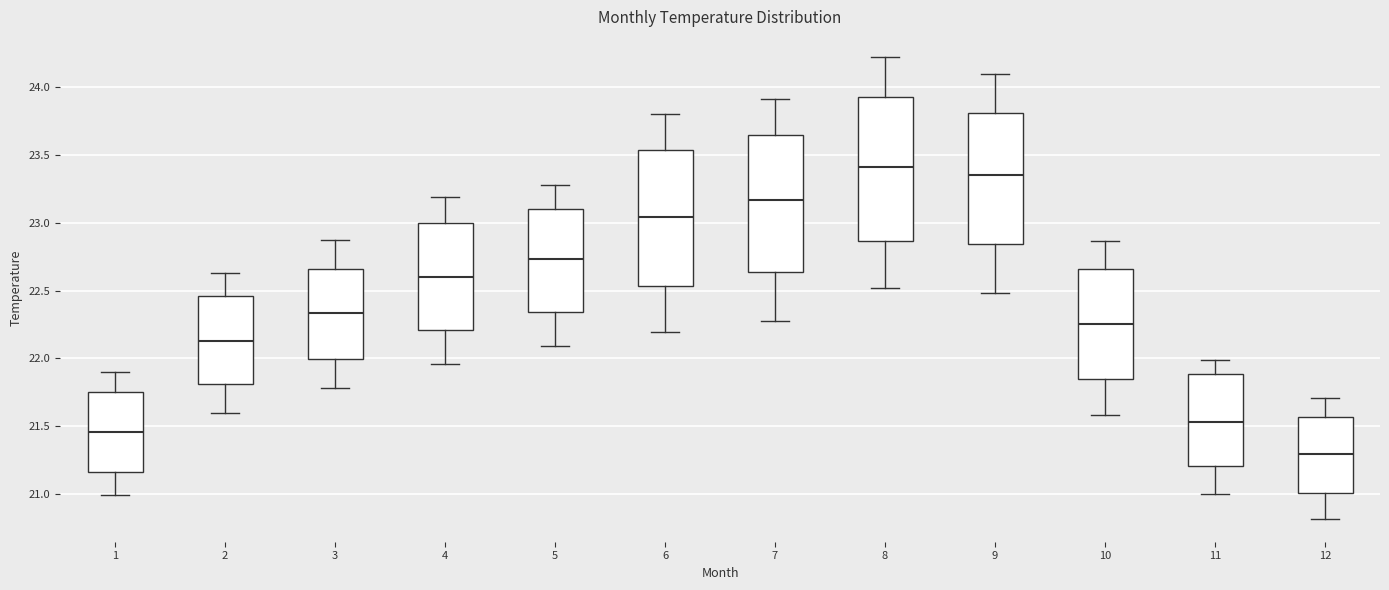

Comparing the boxes themselves (not the whiskers), which one is the tallest?

8